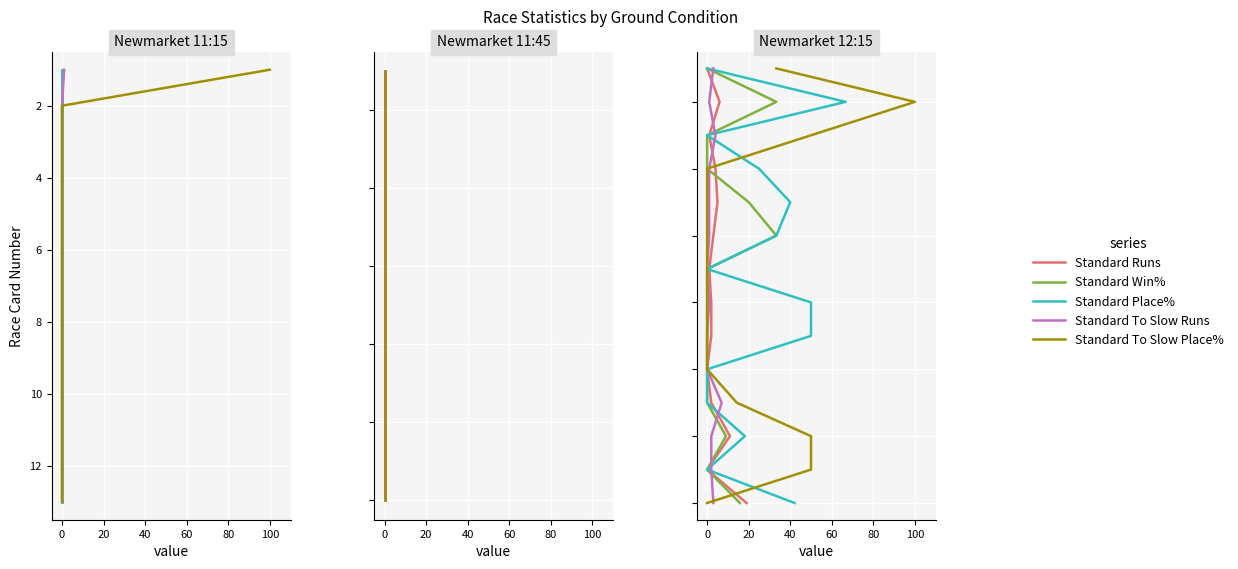

True or false: Standard To Slow Runs and Standard Win% cross at least once.

False